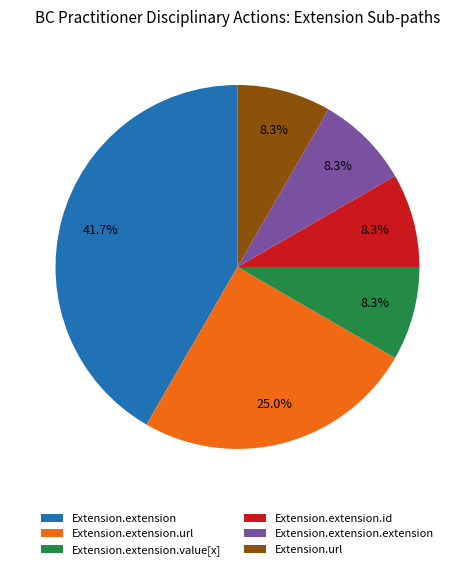

Does Extension.extension.value[x] represent more than half of the total?

No